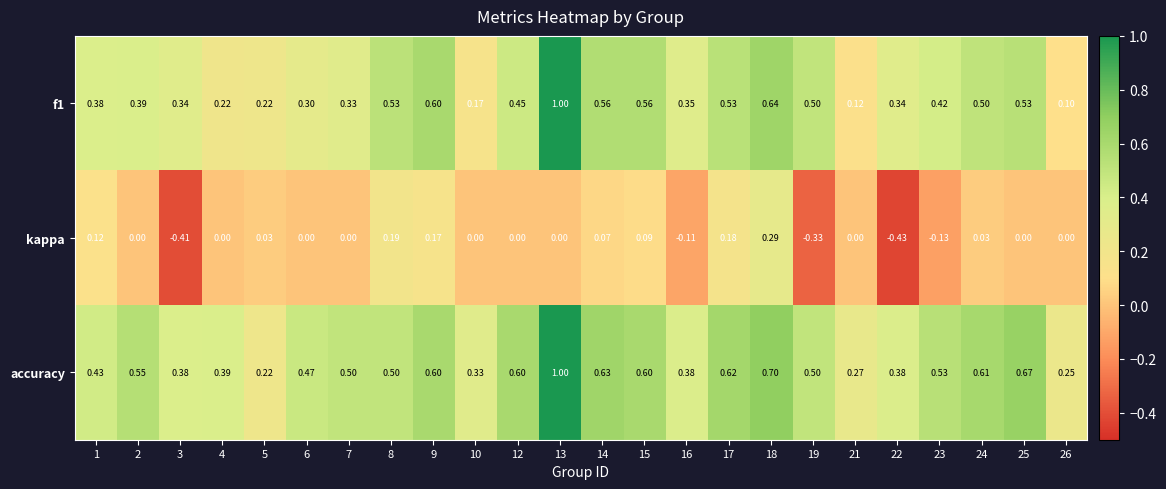

Is the value of kappa at 5 greater than the value of accuracy at 15?

No